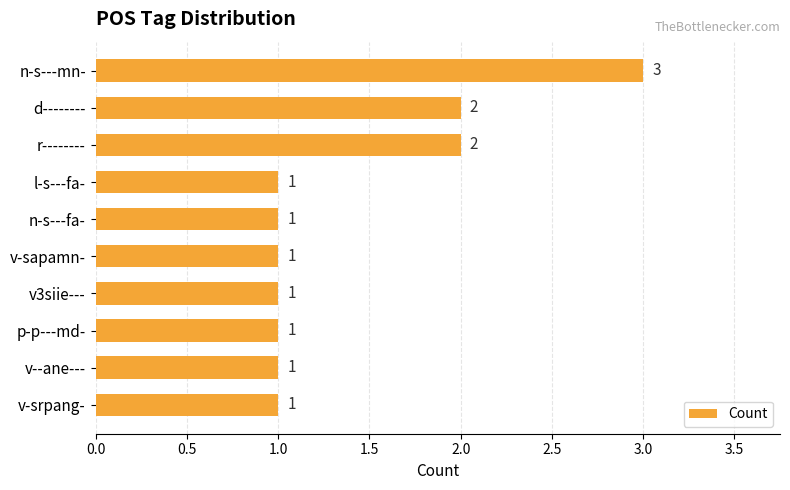

The chart shows a value of 3 at r--------. True or false?

False